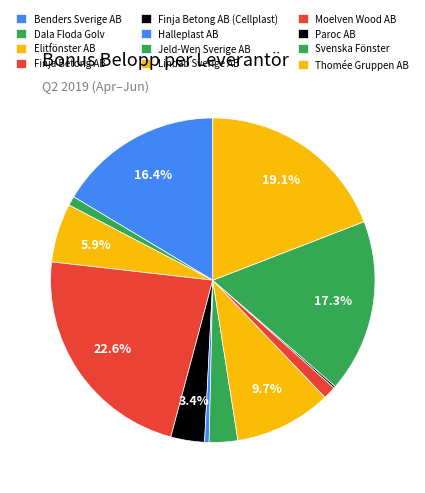

Is Finja Betong AB (Cellplast) the majority of the pie?

No